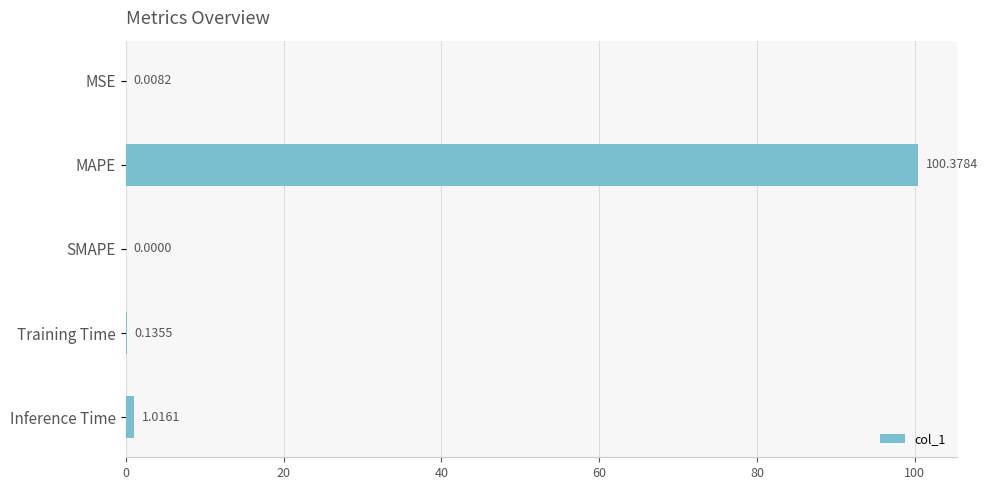

At which category does the chart reach its peak across all series?

MAPE